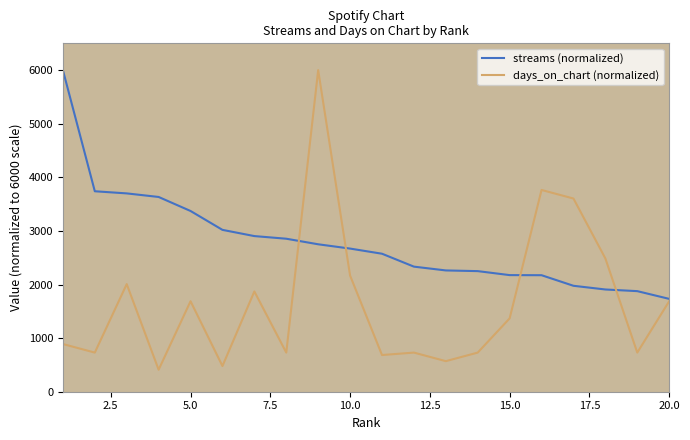

In days_on_chart (normalized), how many points are lower than both neighbors (excluding endpoints)?

7